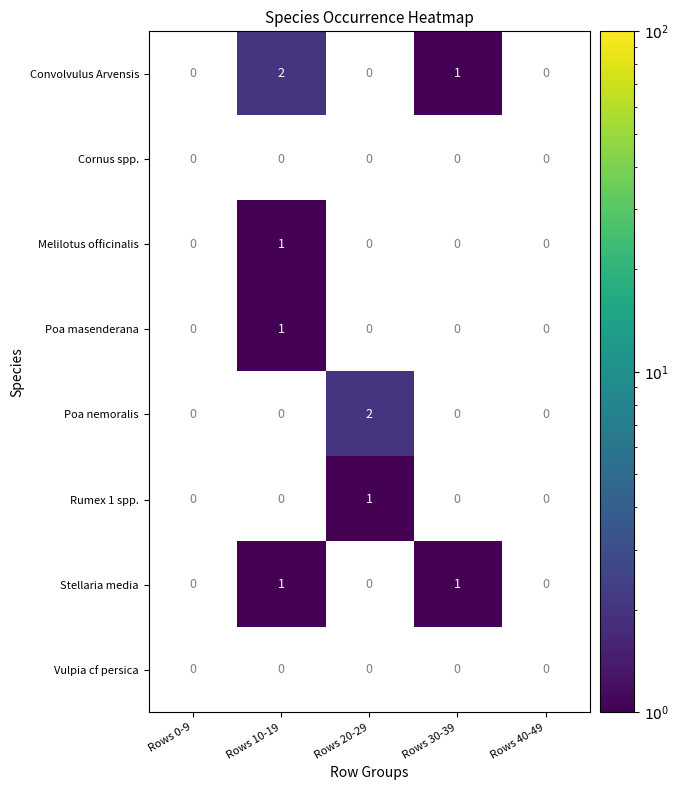

Which series has the largest total across all categories?

Convolvulus Arvensis